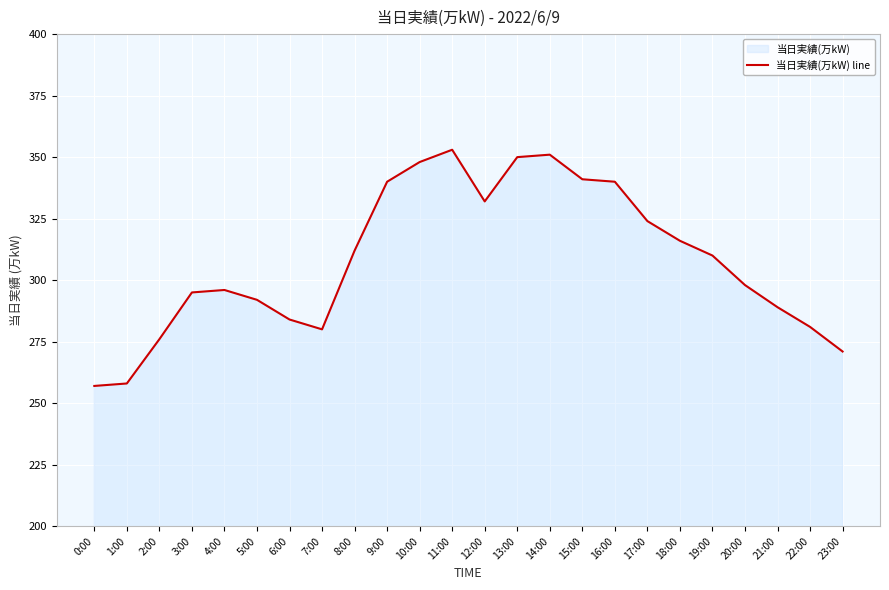

Where is the first local minimum?

7:00